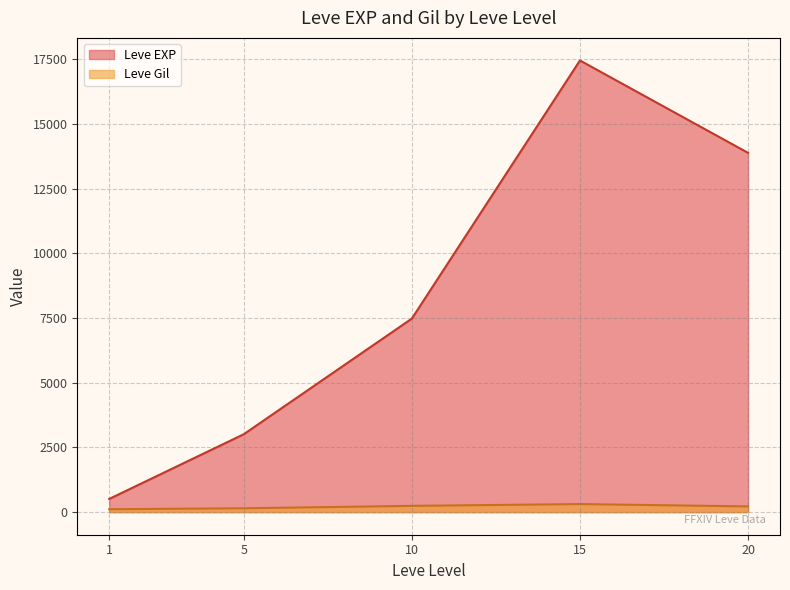

What is the total value across all series at 20?

14097.5